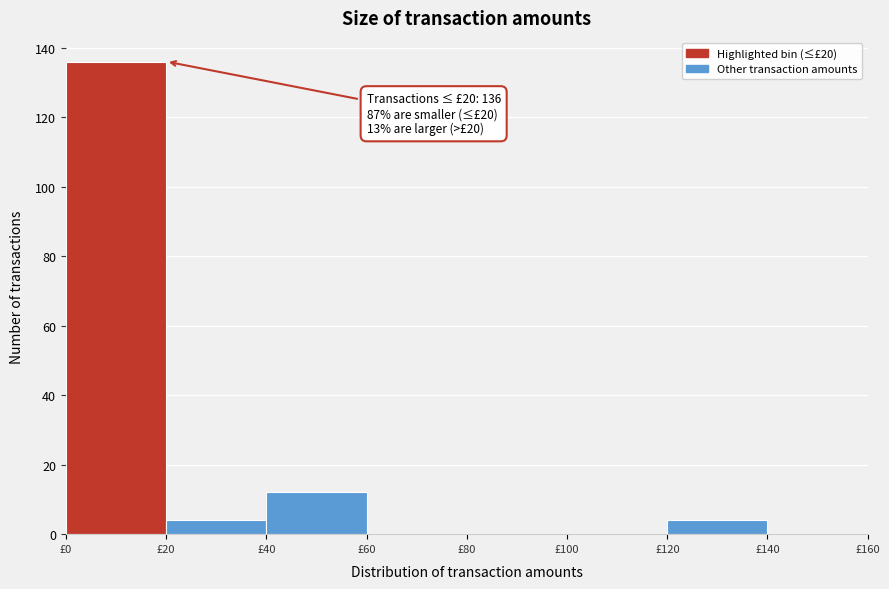

Over which range of the x-axis is the bar tallest?

0 to 20